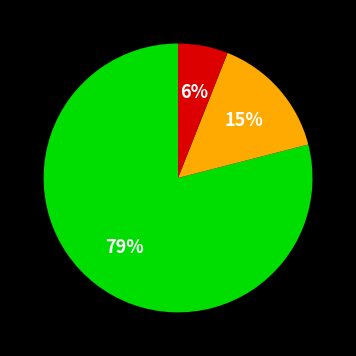

To the nearest percent, what is the average slice percentage?

33%